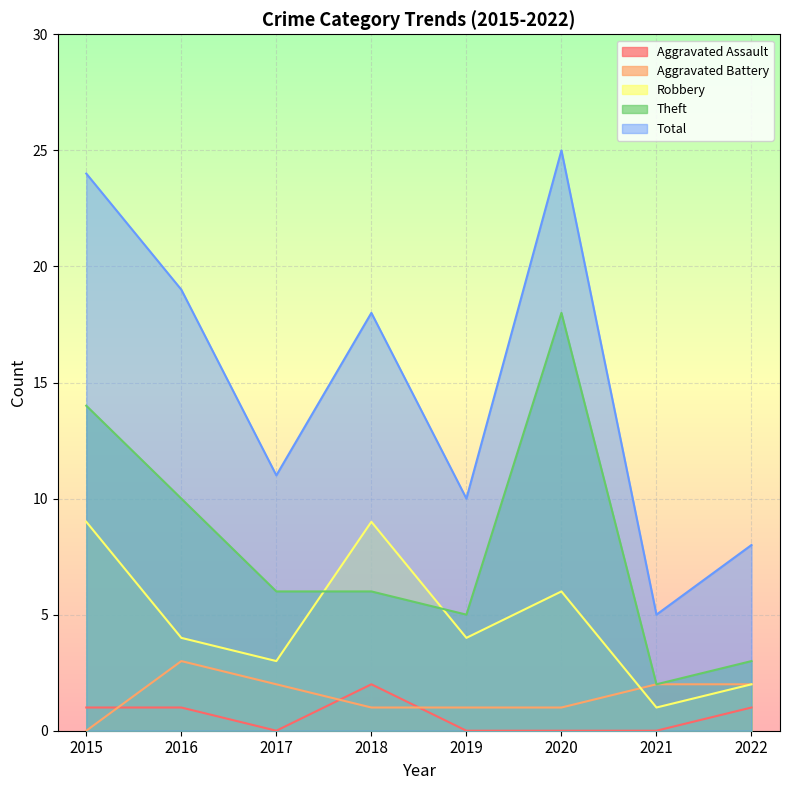

True or false: Total and Theft intersect in this chart.

False